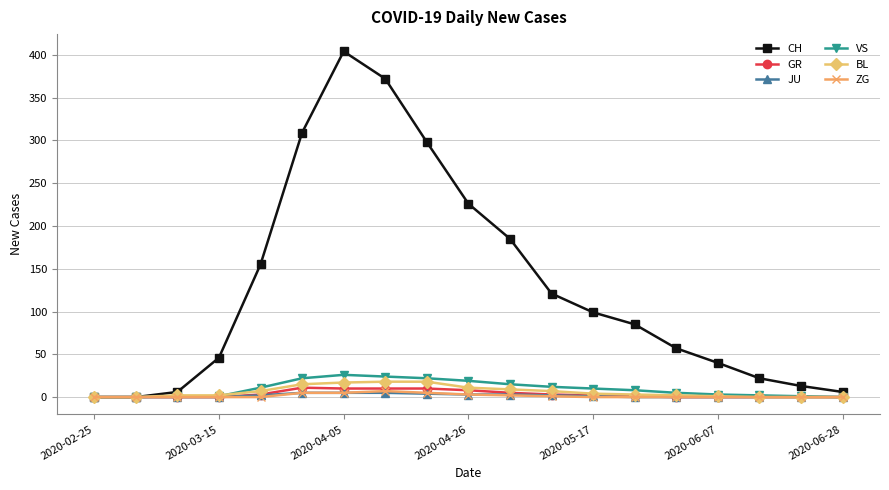

Which series has the widest spread of values?

CH